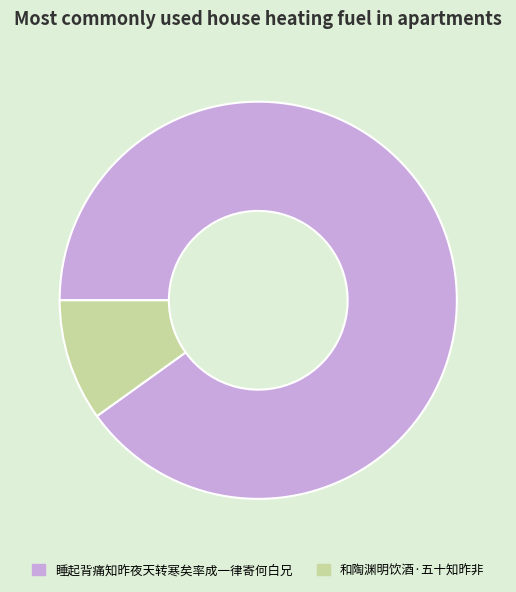

Which has a higher value, 和陶渊明饮酒·五十知昨非 or 睡起背痛知昨夜天转寒矣率成一律寄何白兄?

睡起背痛知昨夜天转寒矣率成一律寄何白兄